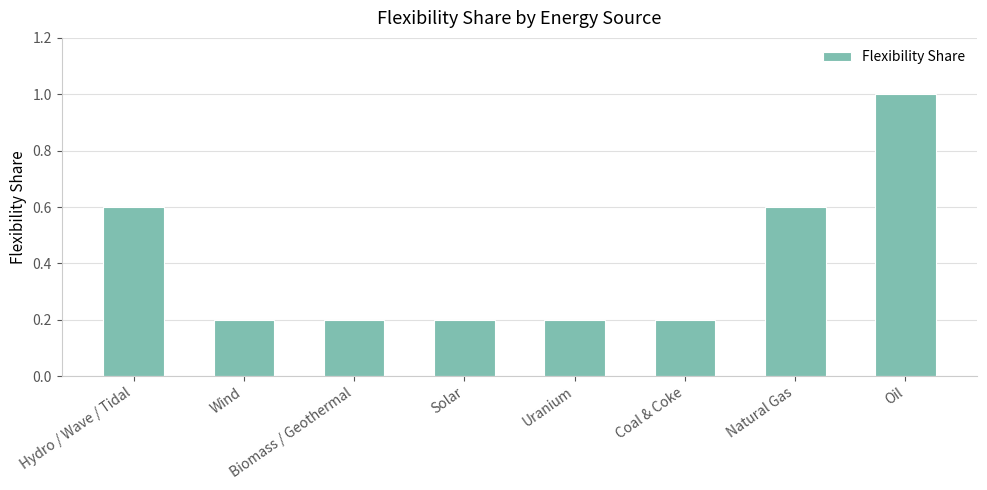

Are the bars grouped side by side (vs. stacked)?

No